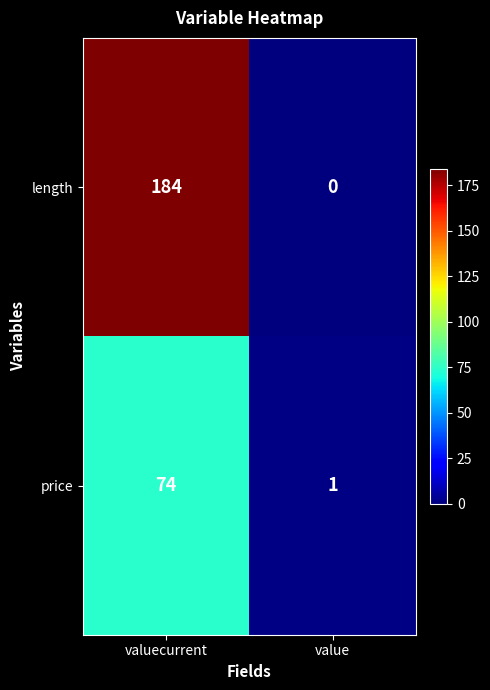

How many categories are shown in the chart?

2